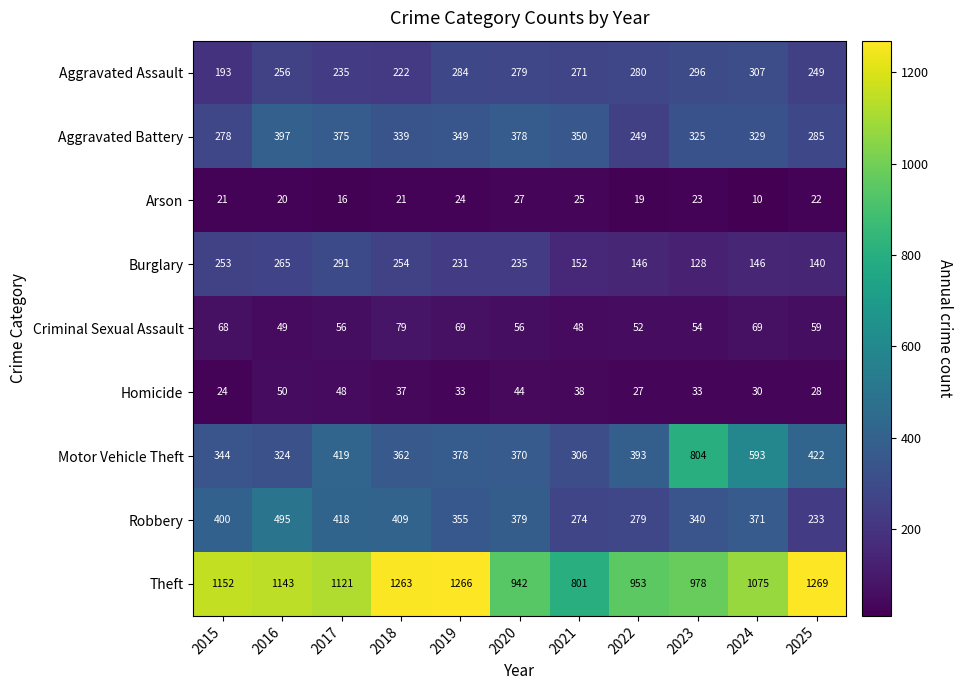

Which series changed the most between 2020 and 2021?

Theft